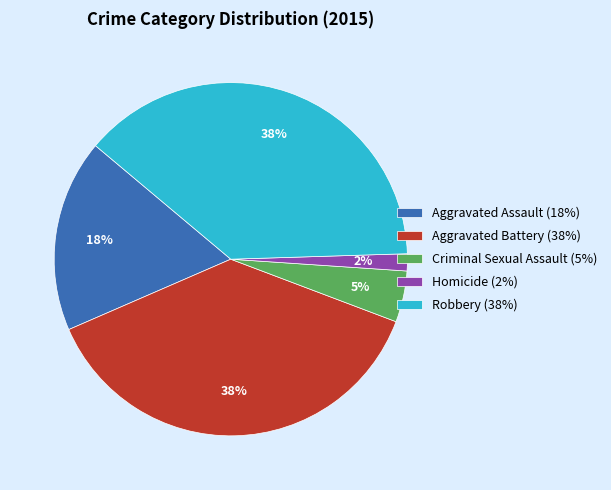

The Homicide slice represents 2% of the pie. True or false?

True